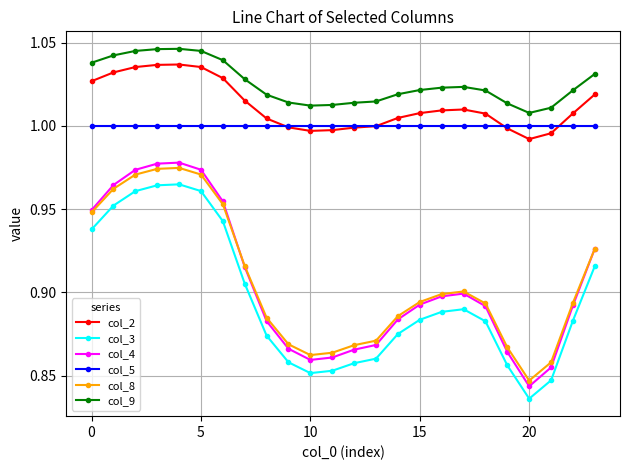

At how many categories does at least one series exceed 0?

24